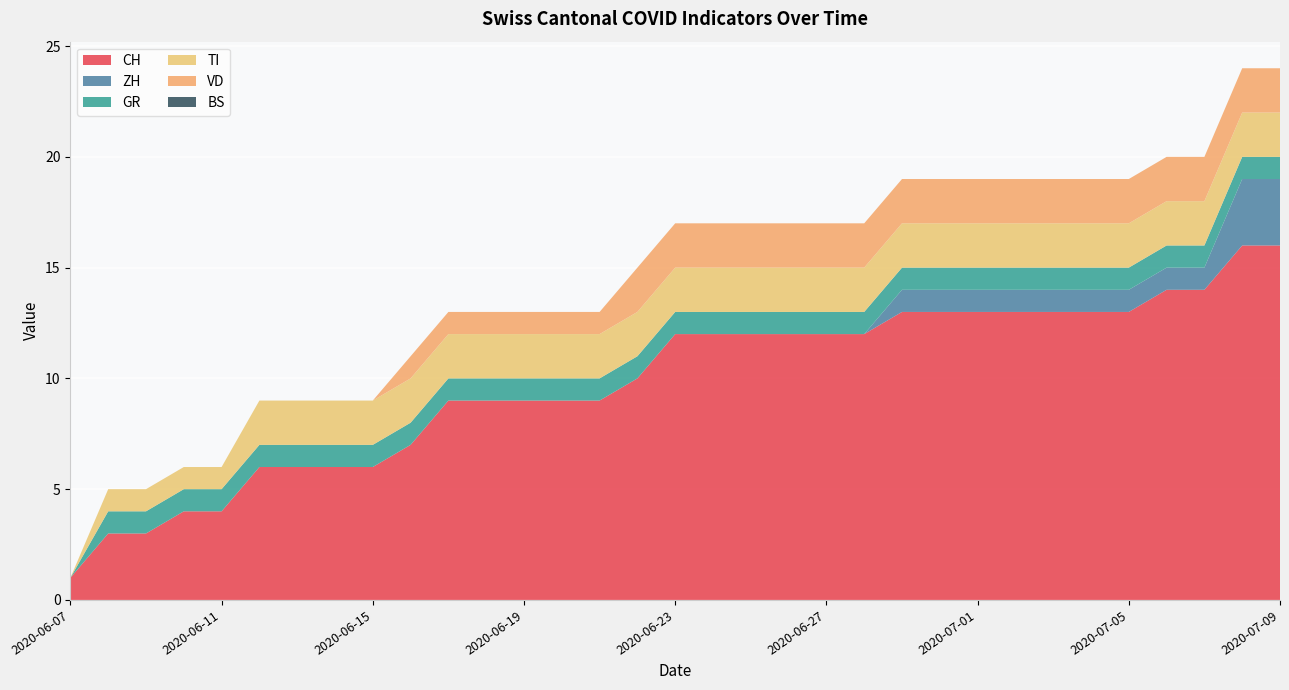

The CH series shows 13 at 2020-07-05. True or false?

True